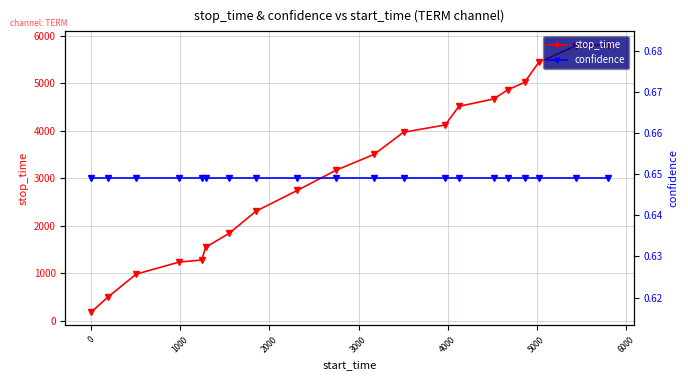

True or false: confidence and stop_time intersect in this chart.

False